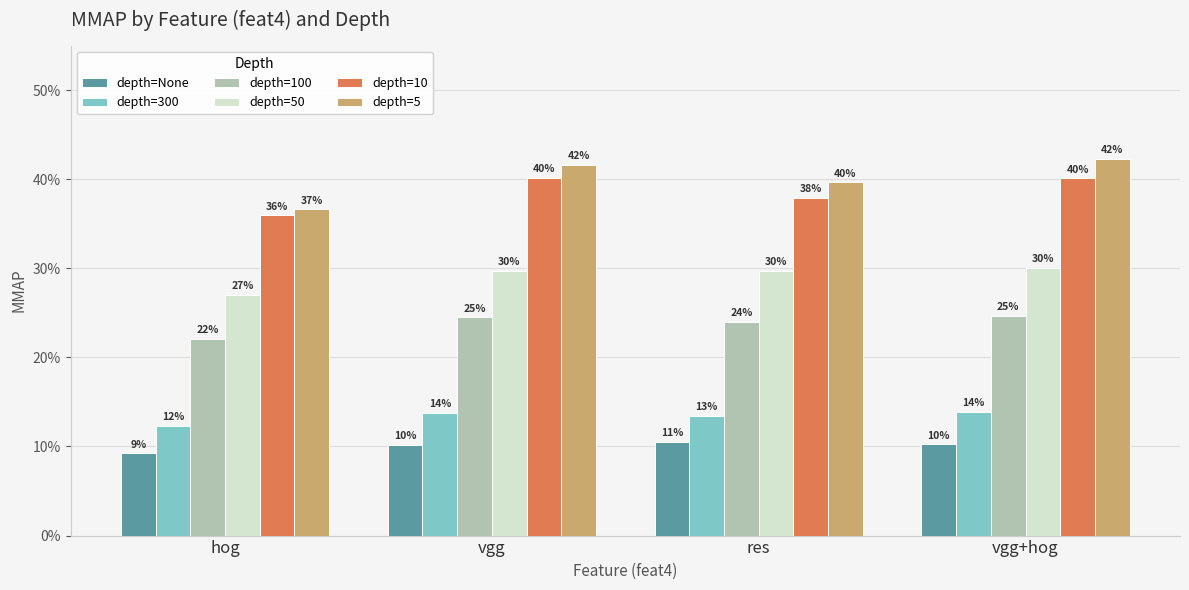

What is the approximate value of depth=50 at hog?

0.3